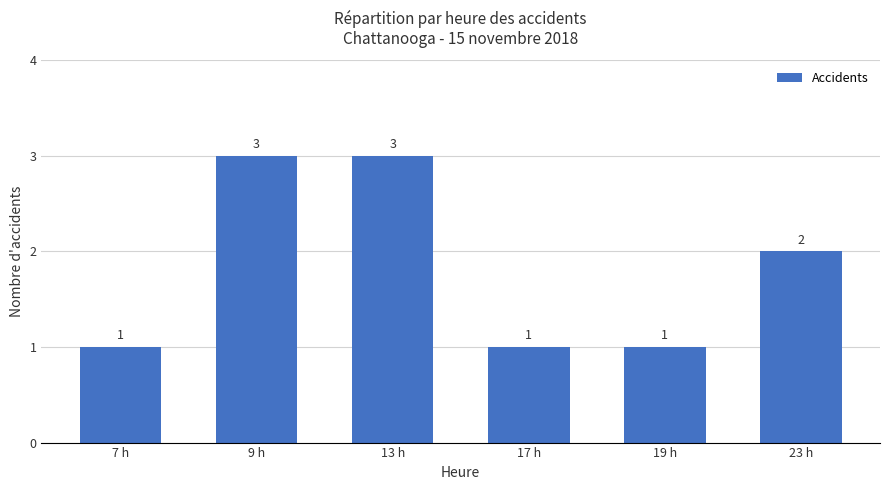

Are the bars grouped side by side (vs. stacked)?

No